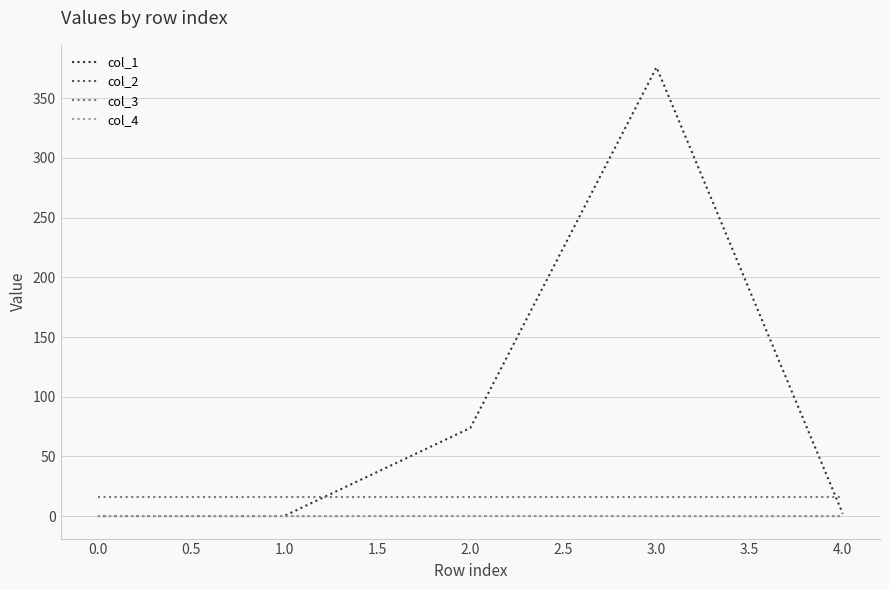

Which series has the widest spread of values?

col_1